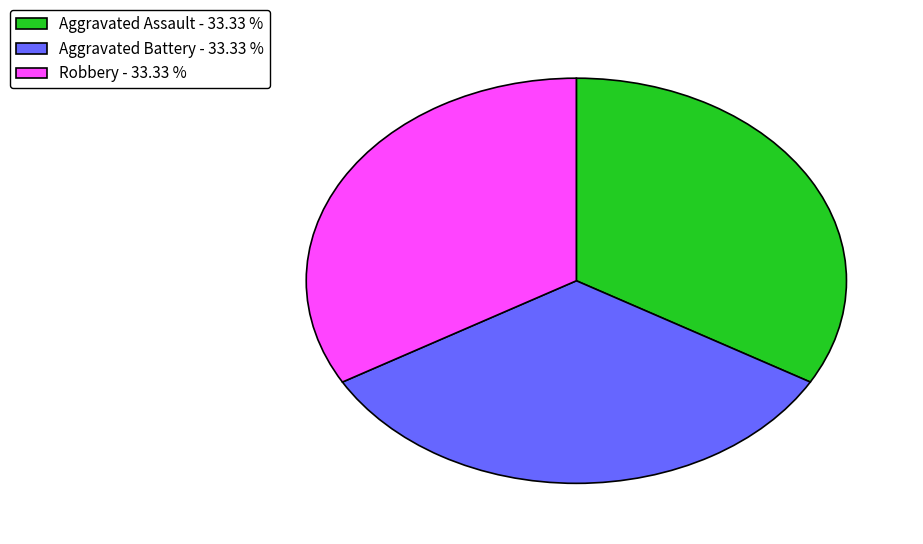

How many segments does this pie chart have?

3